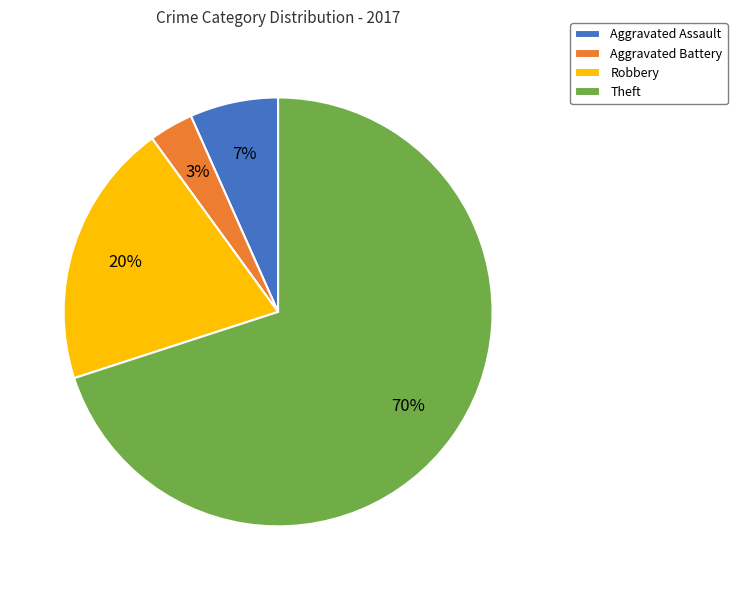

True or false: Aggravated Battery accounts for 3% of the total.

True